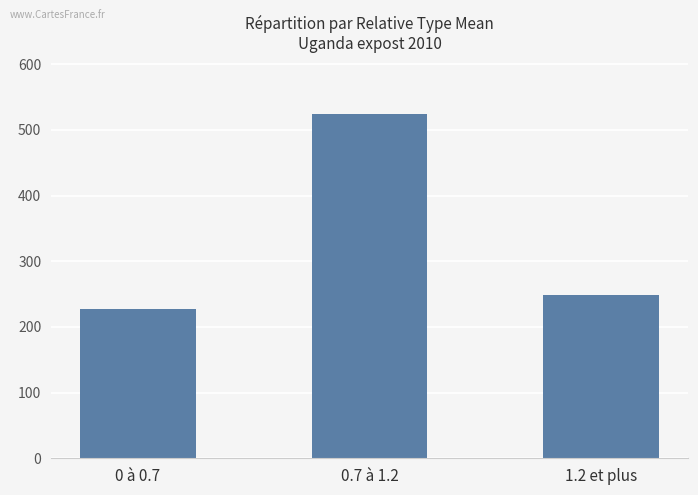

Rank the categories by value from highest to lowest.

0.7 à 1.2, 1.2 et plus, 0 à 0.7